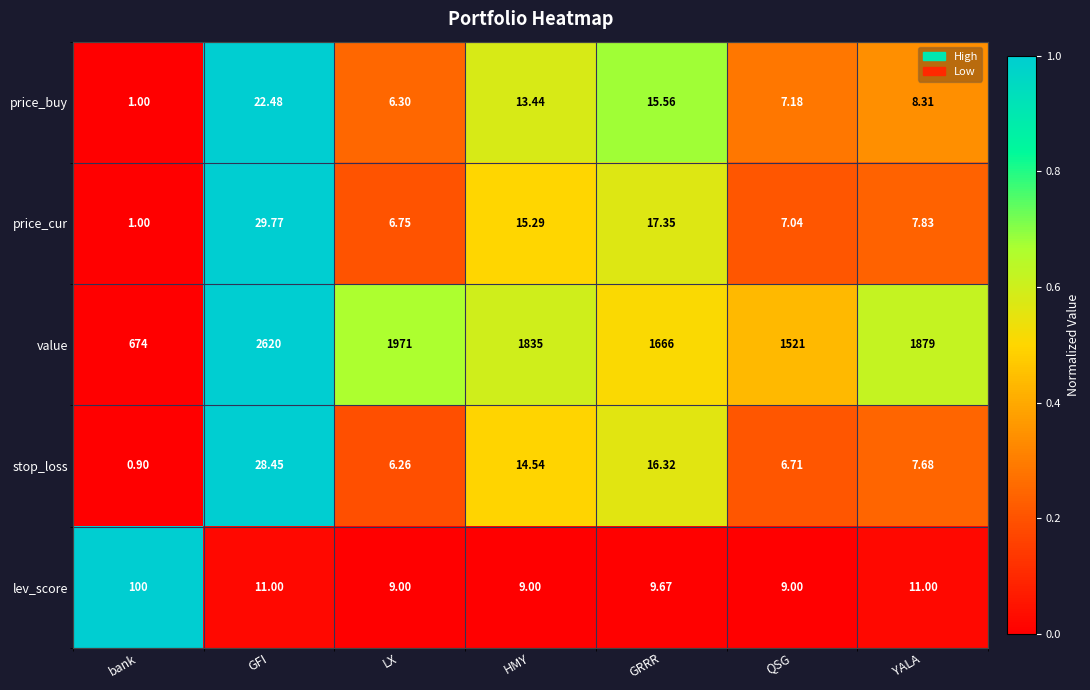

At which label is price_buy closest to 11?

HMY